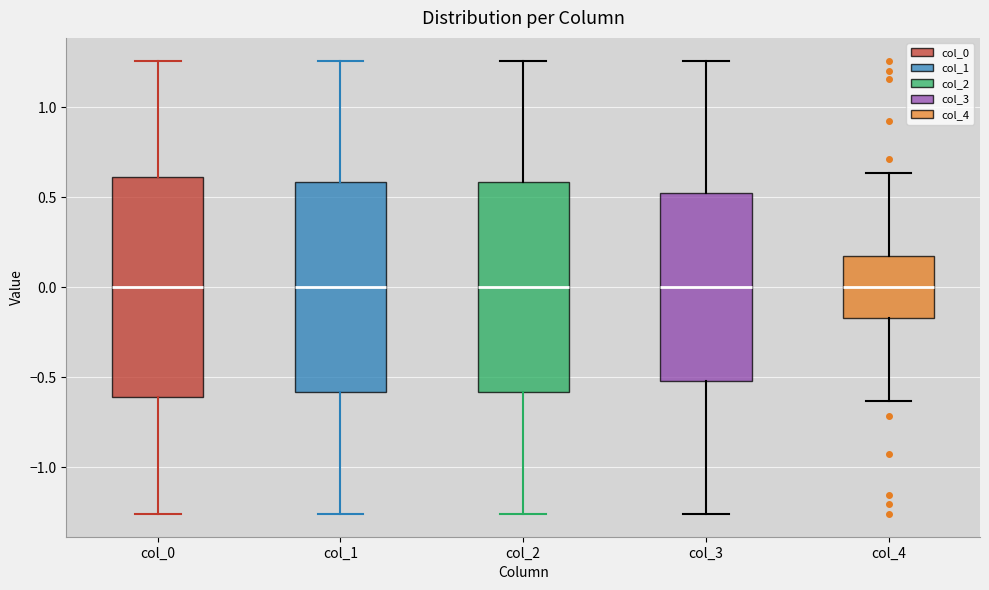

Where is the lower edge of the box for col_1 on the y-axis? The values are not printed on the chart, so give them approximately, as read against the axis.

-0.60